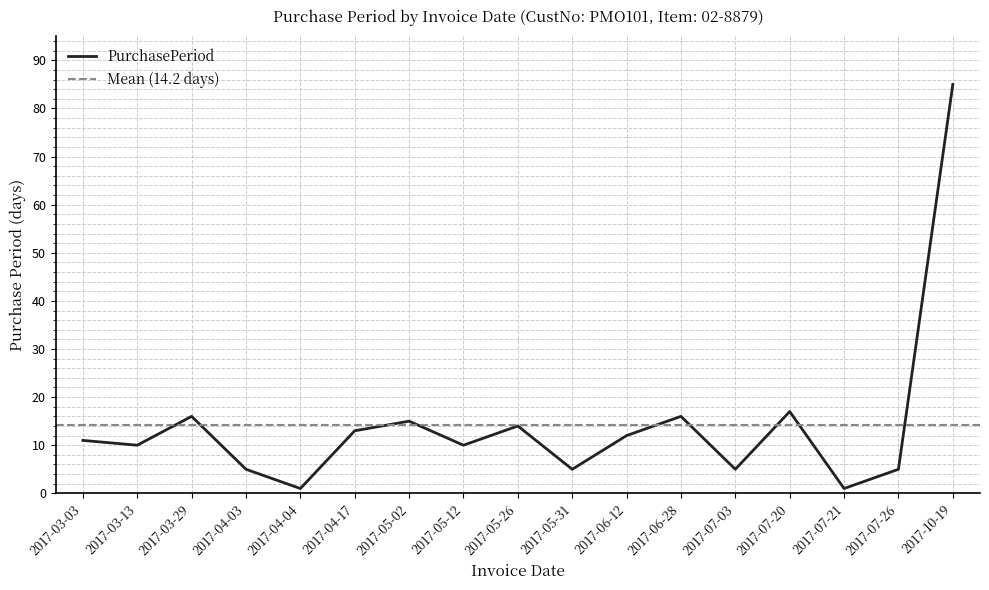

What is the value of the 13th point from the left?

5